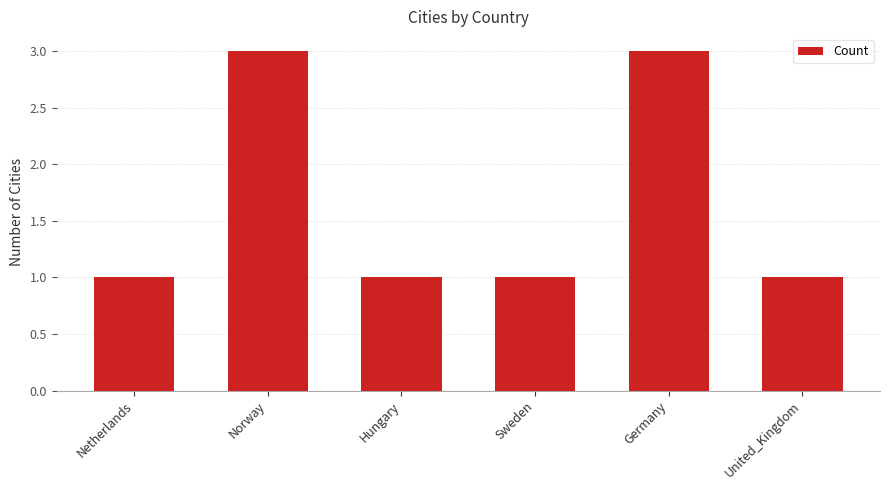

What is the sum of the values at United_Kingdom and Hungary?

2